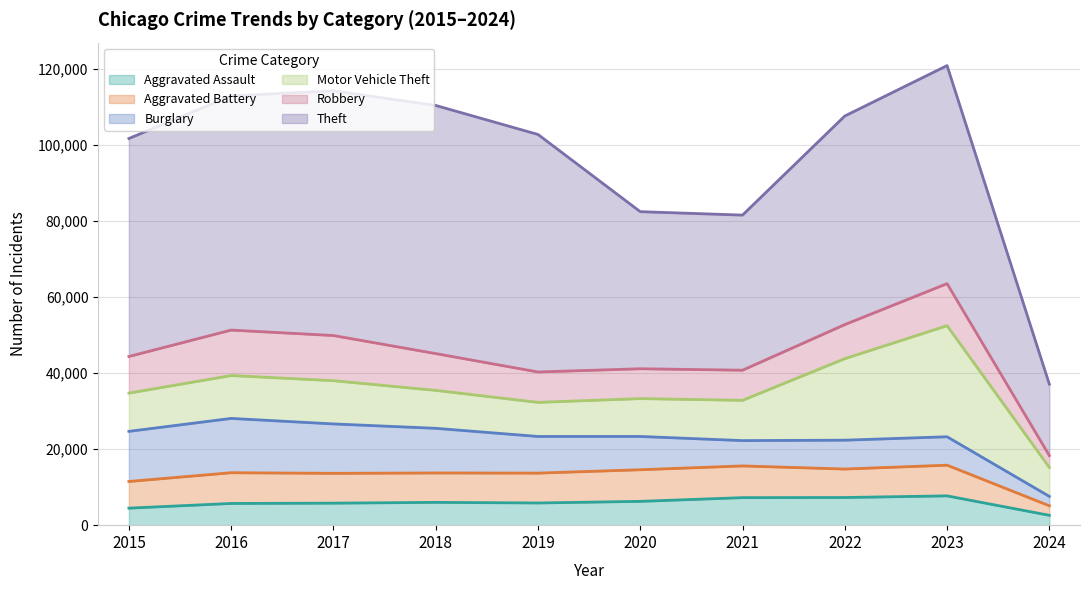

Is the value of Aggravated Assault at 2024 greater than the value of Theft at 2020?

No